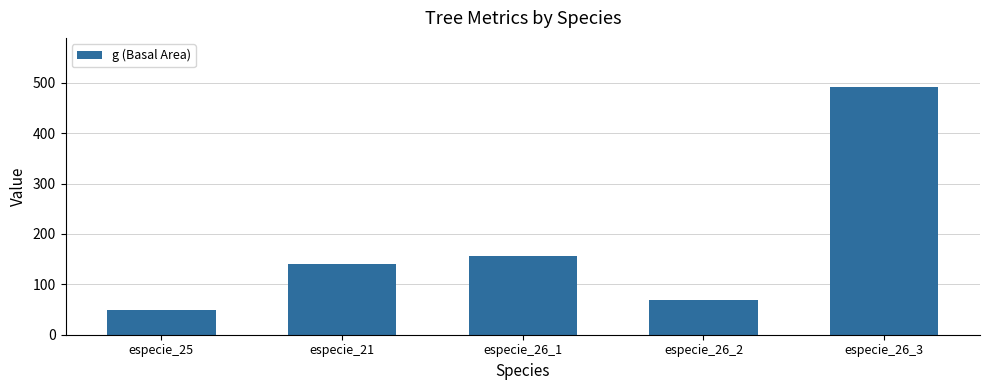

Reading left to right, what are all the values shown in this chart?

49.6	140.0	156.2	69.4	490.9